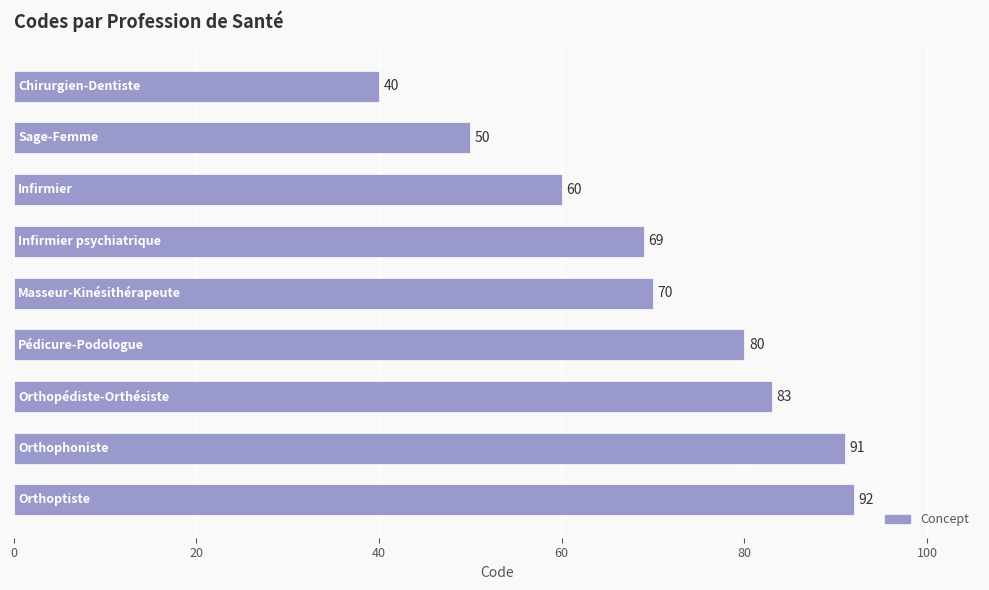

What is the value of the 4th bar from the top?

69